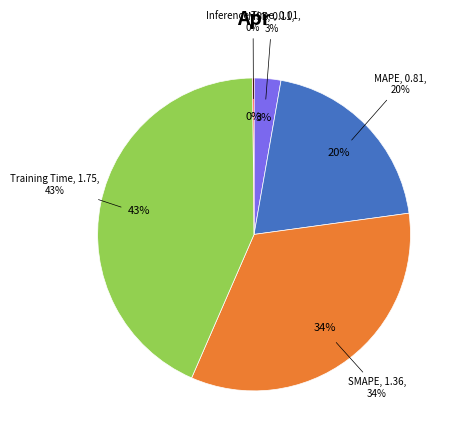

To the nearest percent, what percentage of the pie is MSE?

3%